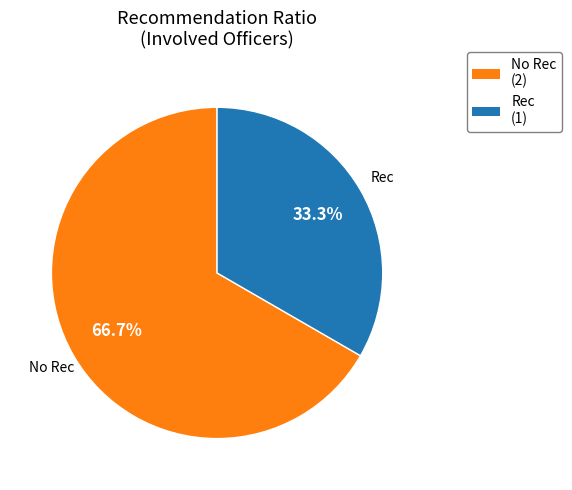

Is there a majority slice in this chart?

Yes